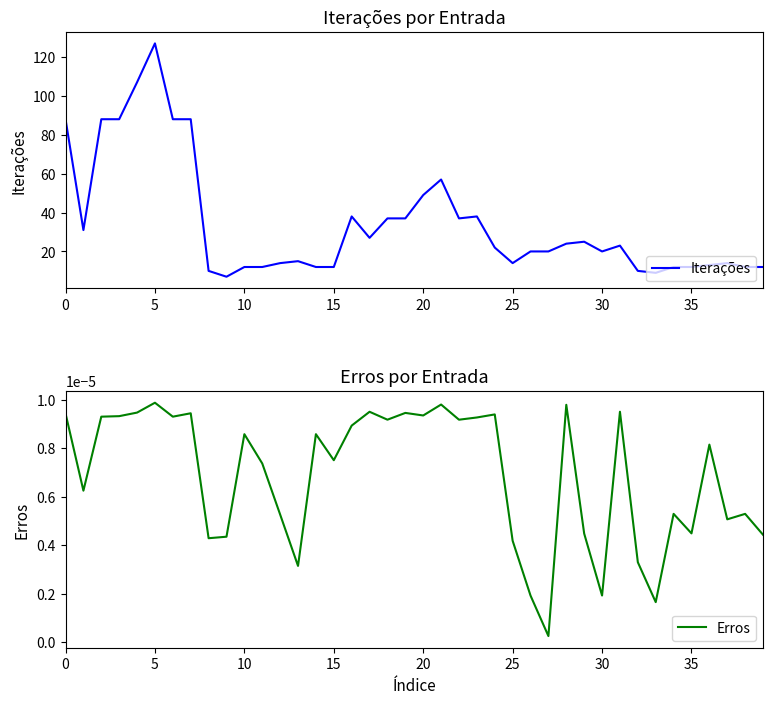

At which label does Iterações reach its peak?

5